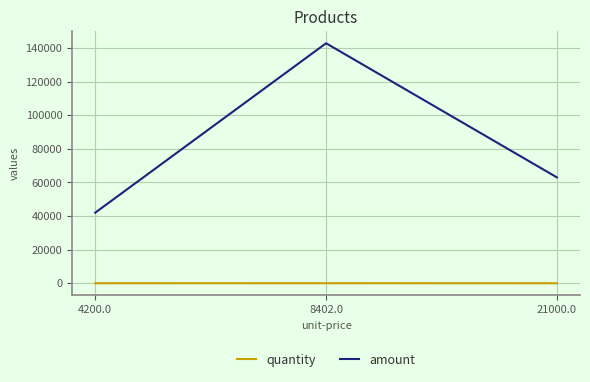

Which series has the widest spread of values?

amount